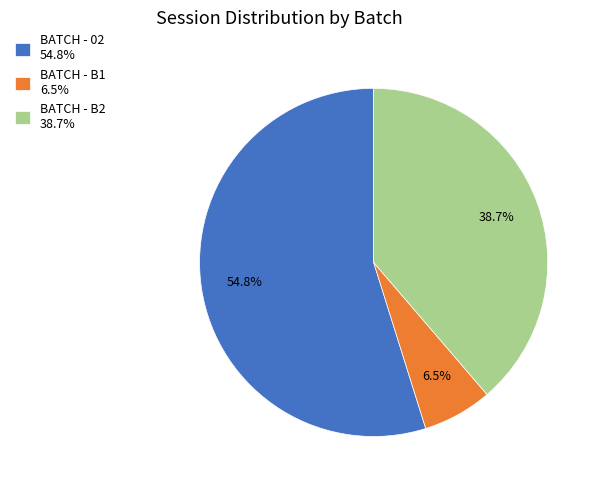

True or false: BATCH - 02 accounts for 49% of the total.

False